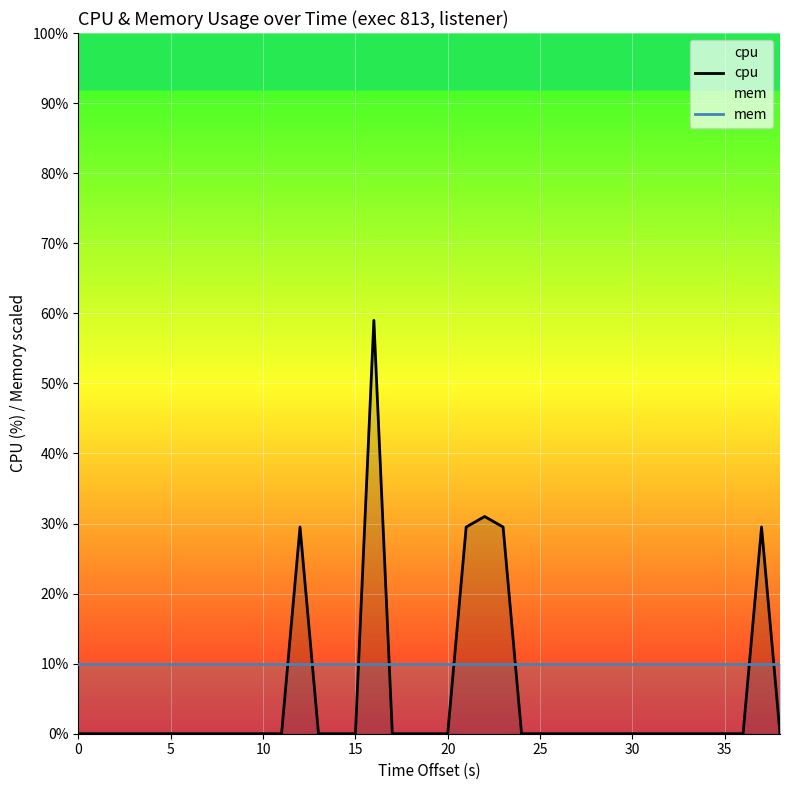

True or false: cpu and mem cross at least once.

True